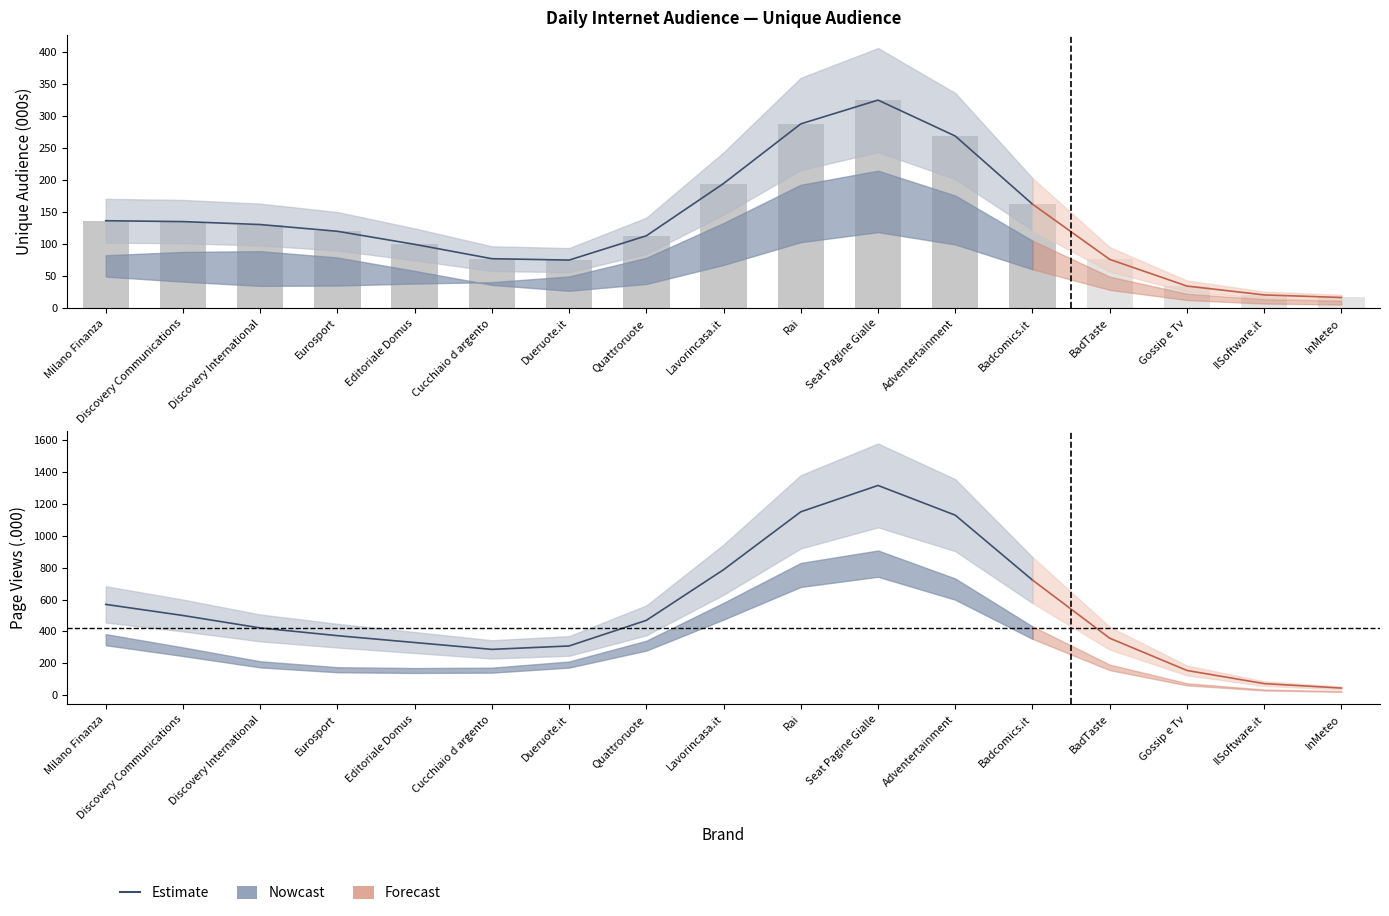

The chart shows a value of 187.0 at Dueruote.it. True or false?

False